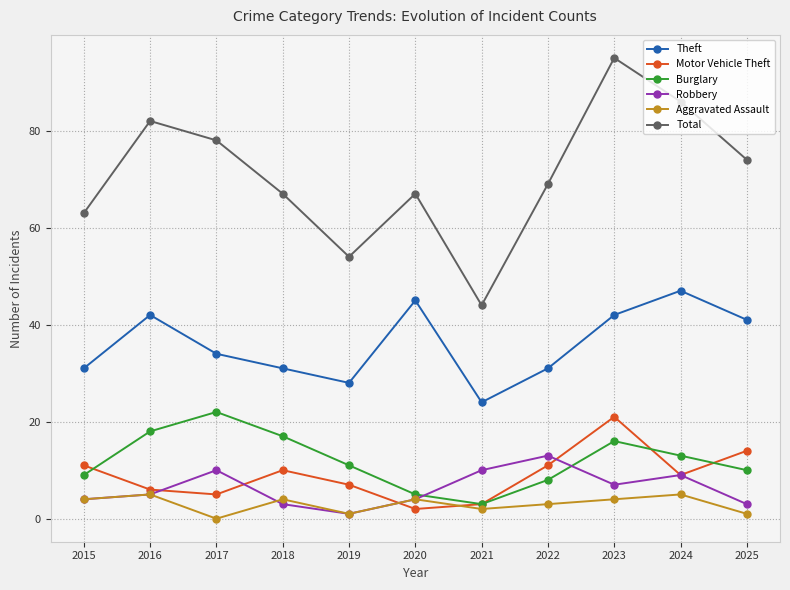

What is the sum of the Aggravated Assault values at 2025 and 2018?

5